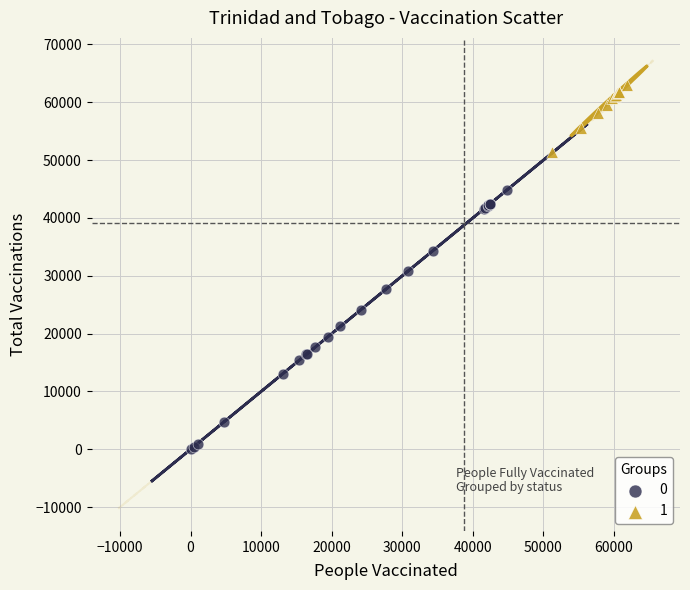

Which series reaches the maximum Y coordinate?

1